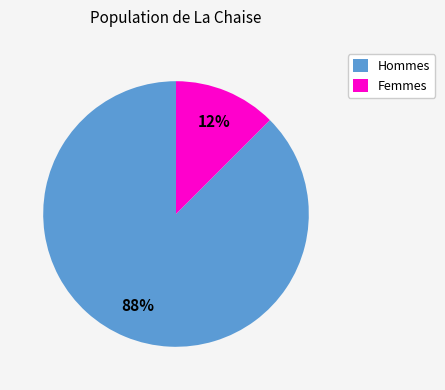

Count the number of slices in the pie.

2